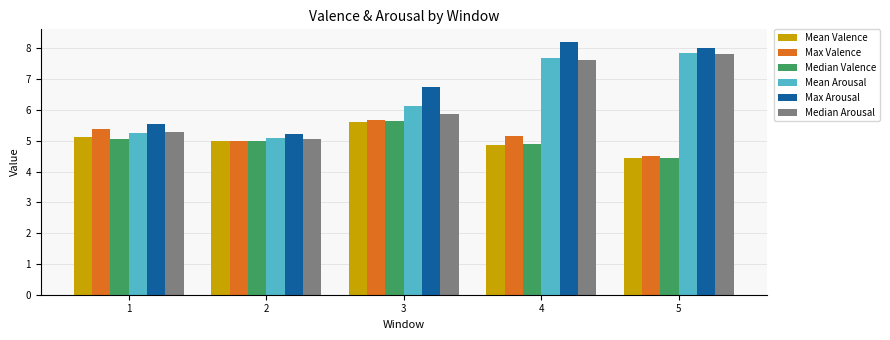

True or false: Max Valence has a value of 5.0 at 2.

True